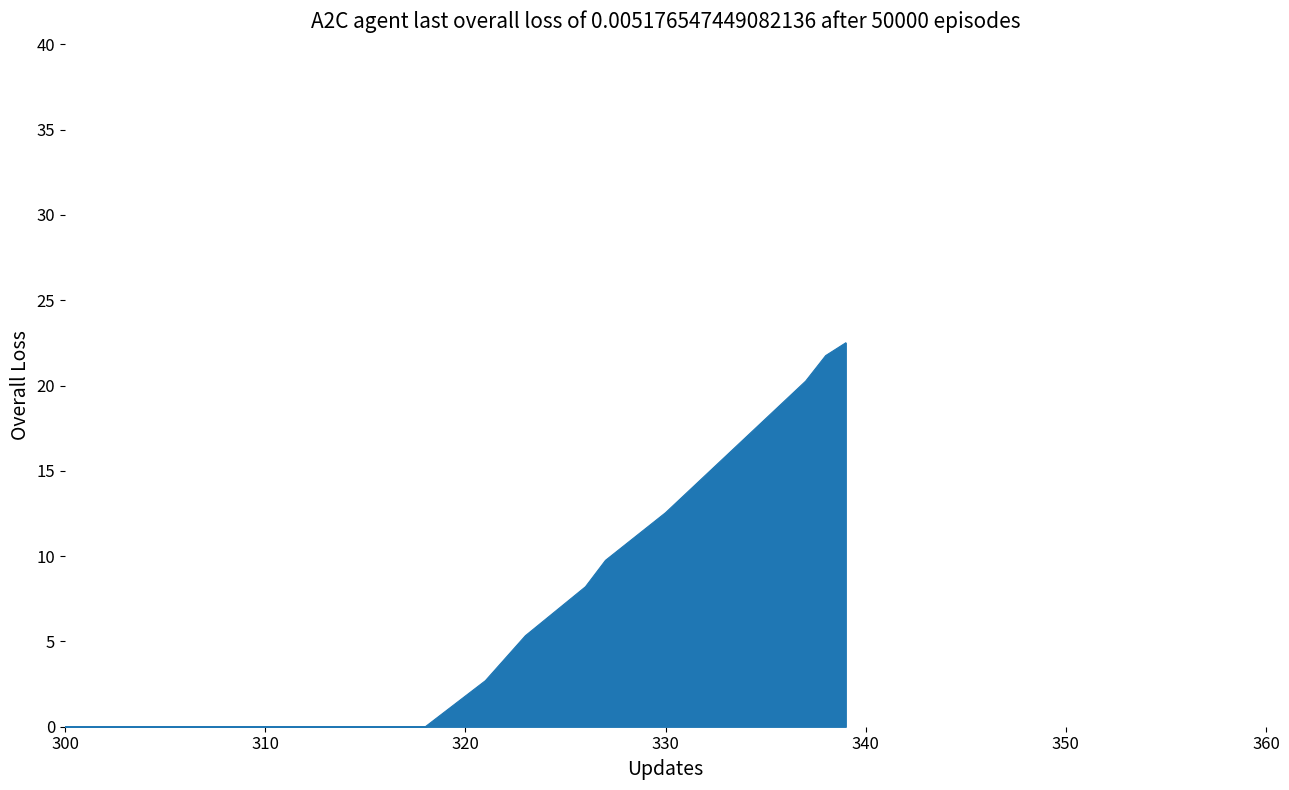

How many categories are shown in the chart?

40